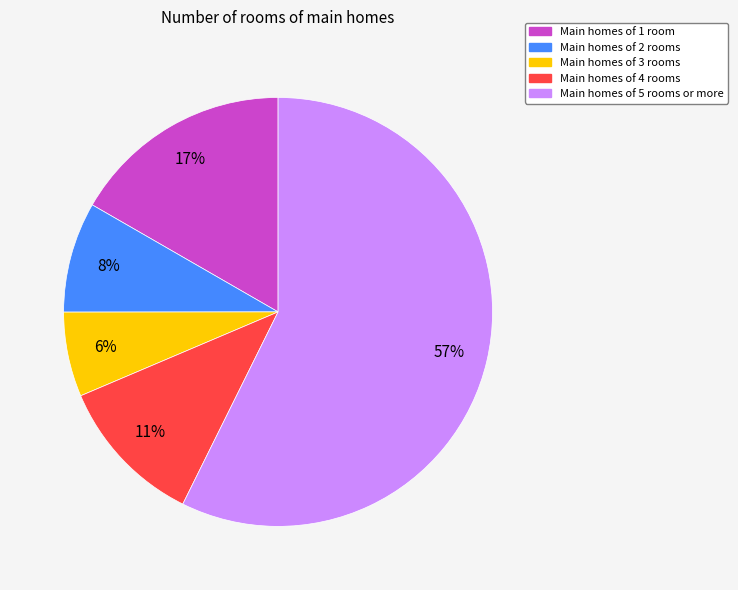

To the nearest percent, what is the difference between the Main homes of 2 rooms and Main homes of 4 rooms slice percentages?

3%